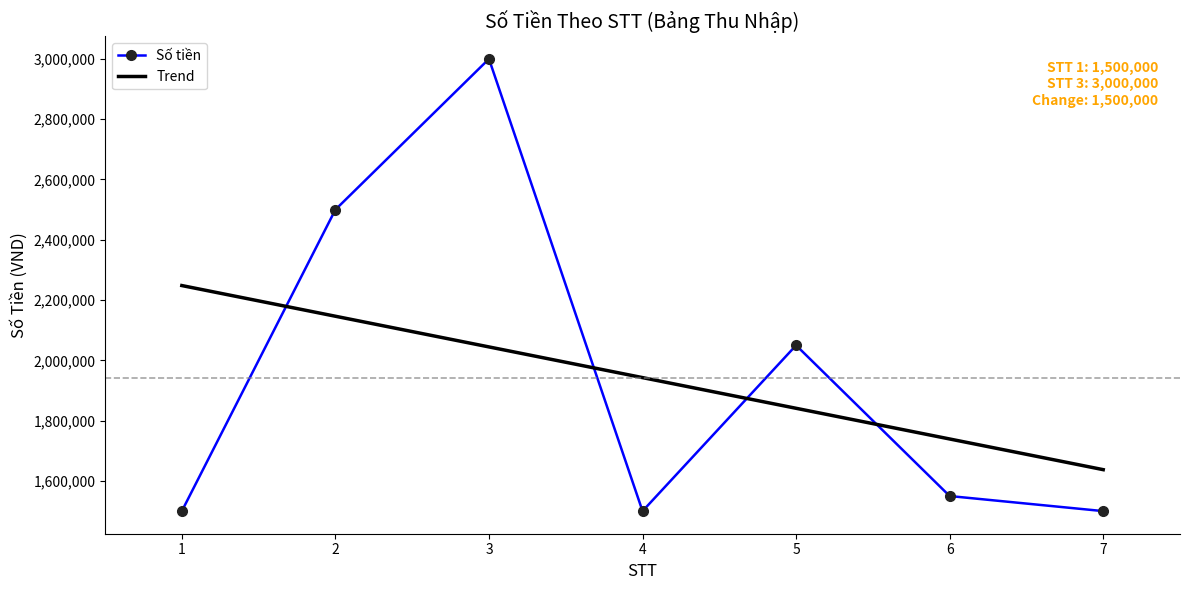

True or false: Số tiền has more than 0 interior local peaks.

True